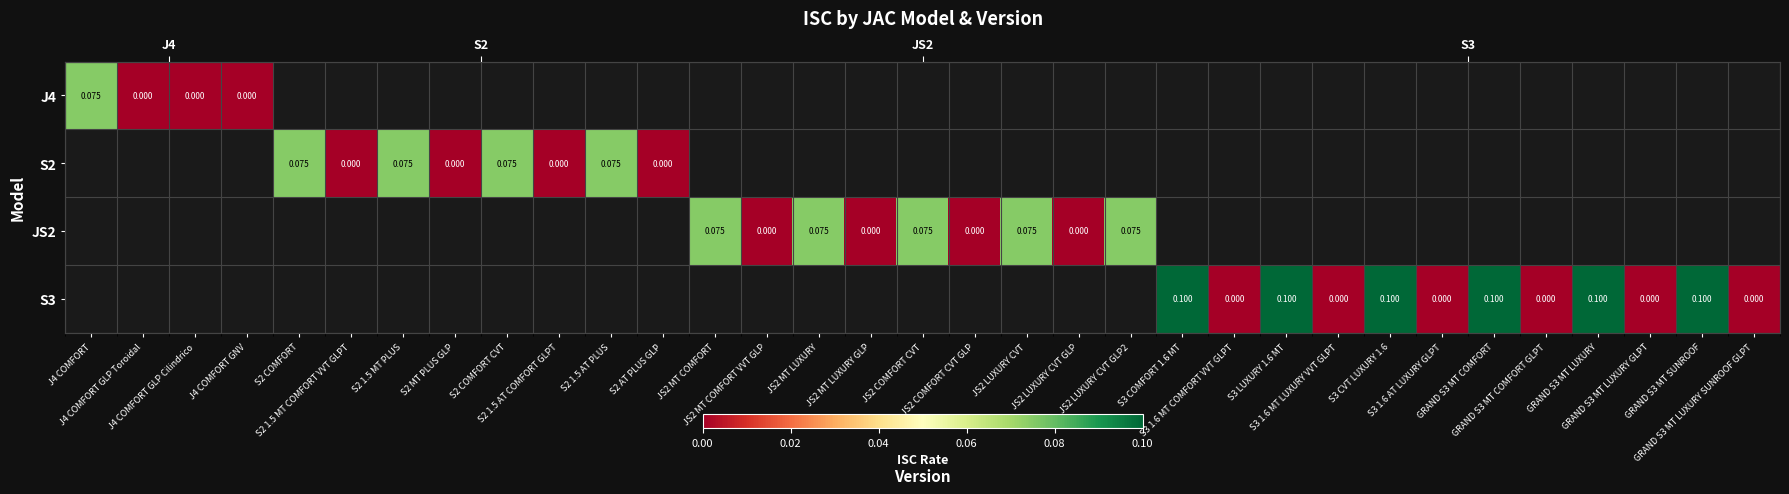

Between S2 1.5 MT COMFORT VVT GLPT and S2 COMFORT CVT, which is larger?

S2 COMFORT CVT